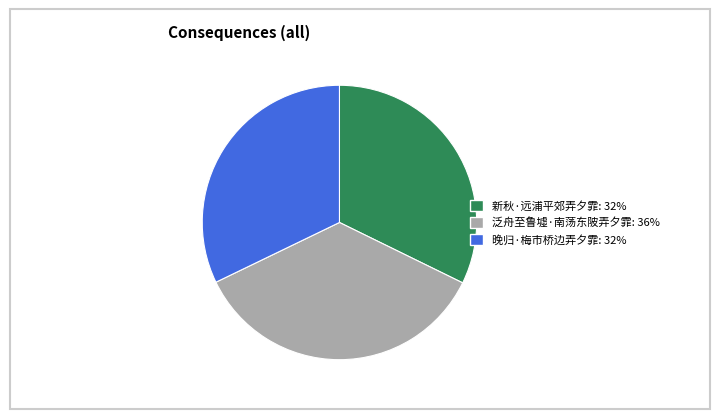

How many slices are in this pie chart?

3